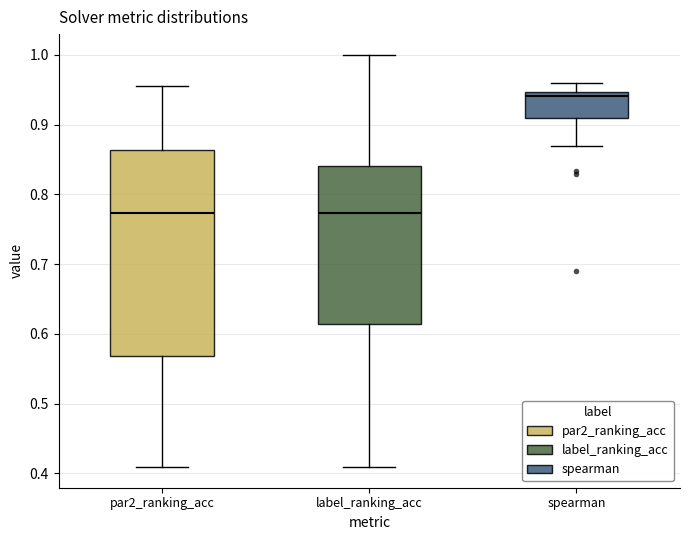

Which box has the highest median line?

spearman